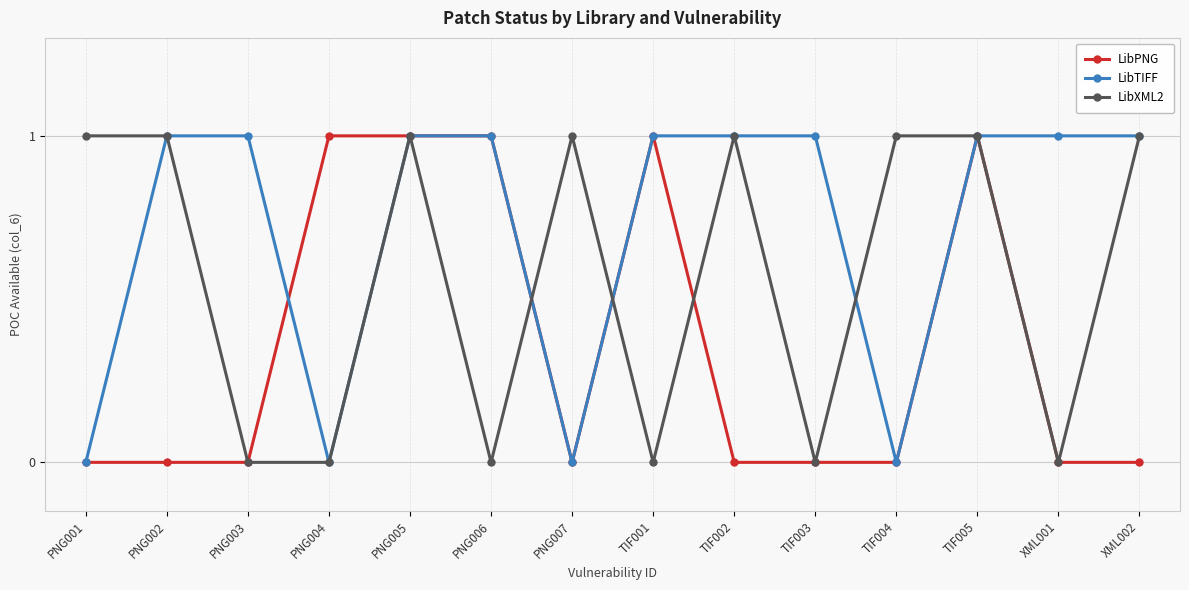

At how many categories does at least one series exceed 0?

14